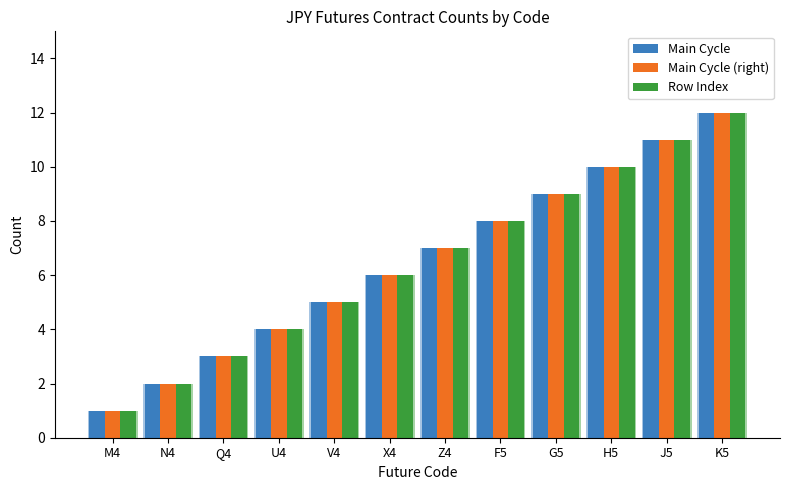

What is the value of the Row Index bar at the 2nd from the left?

2